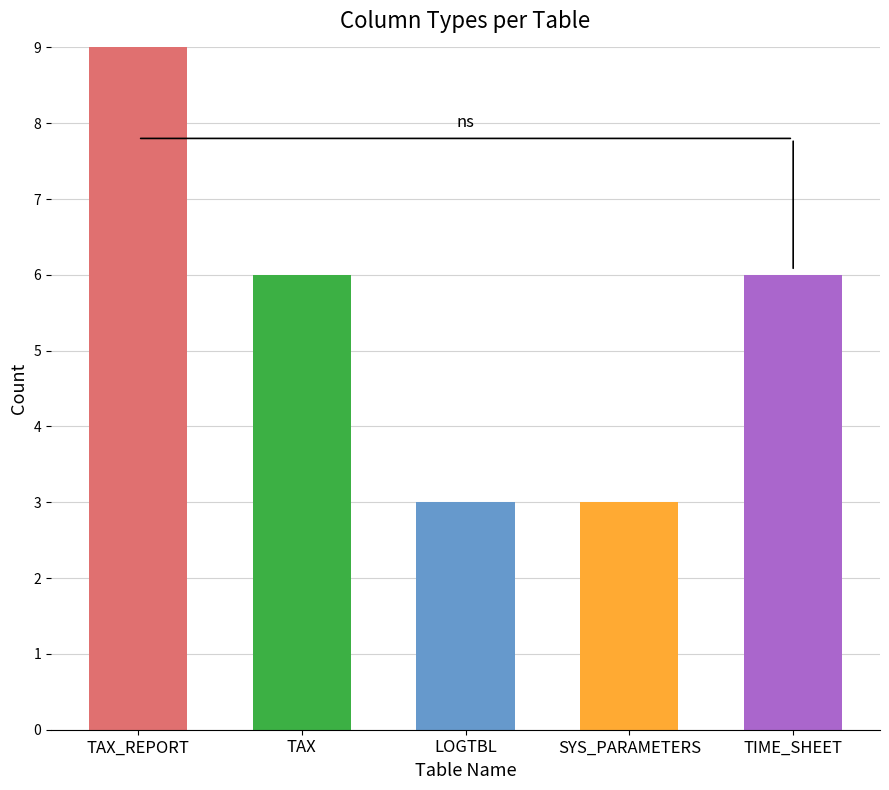

How many data points does each series have?

5